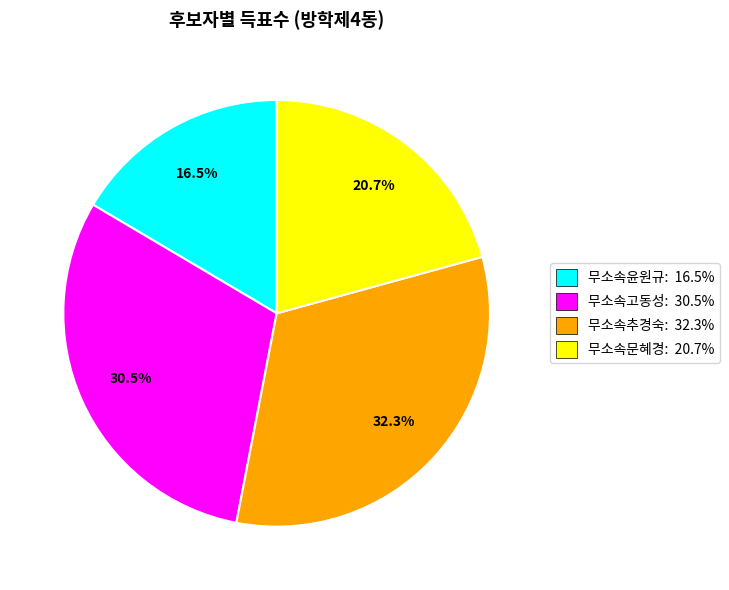

Does 무소속고동성 account for over 50% of the chart?

No